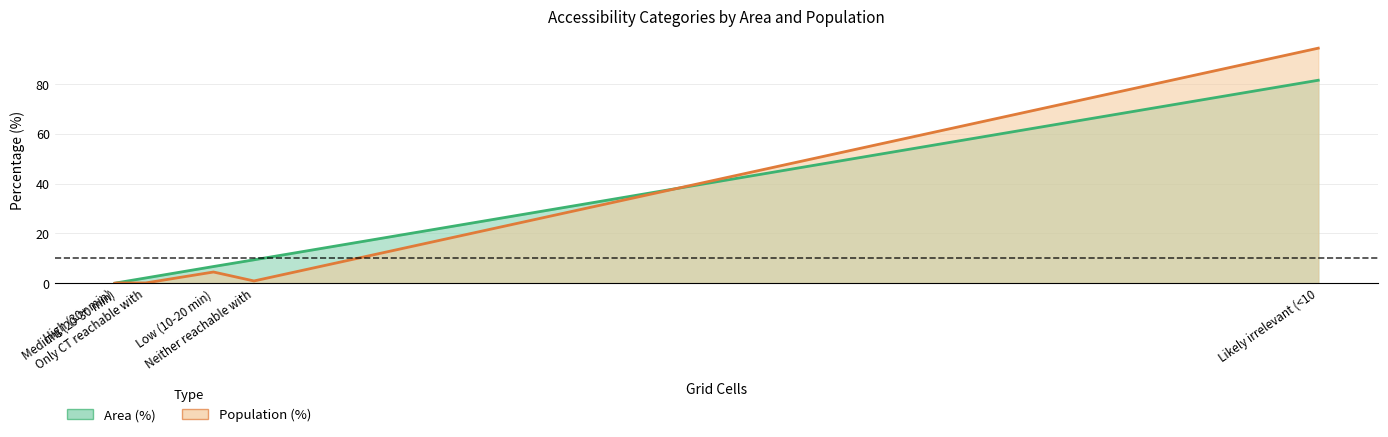

At which category does the chart reach its minimum across all series?

High (30+ min)